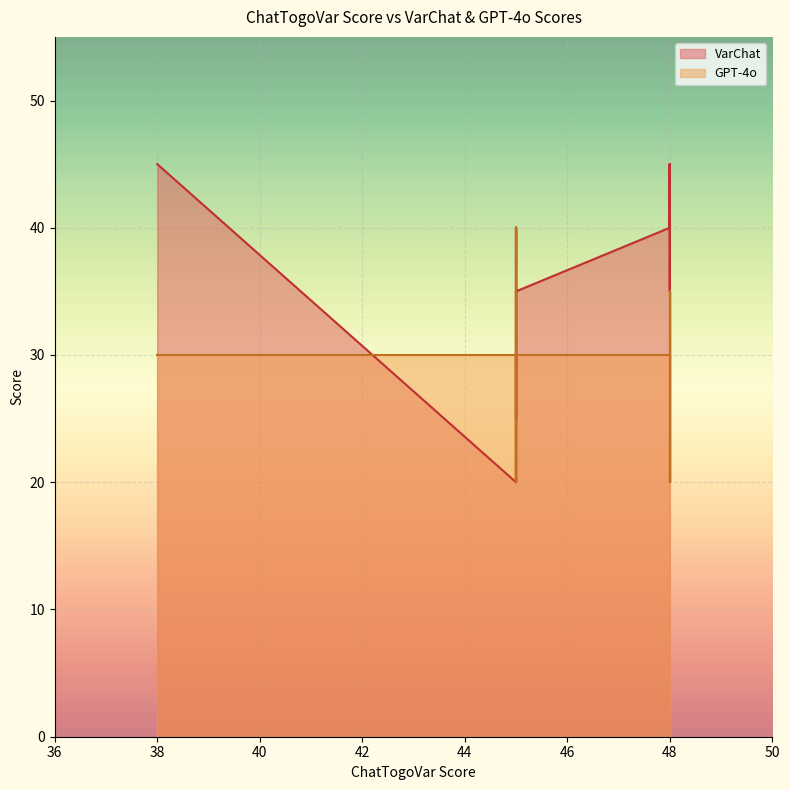

True or false: VarChat and GPT-4o cross at least once.

True